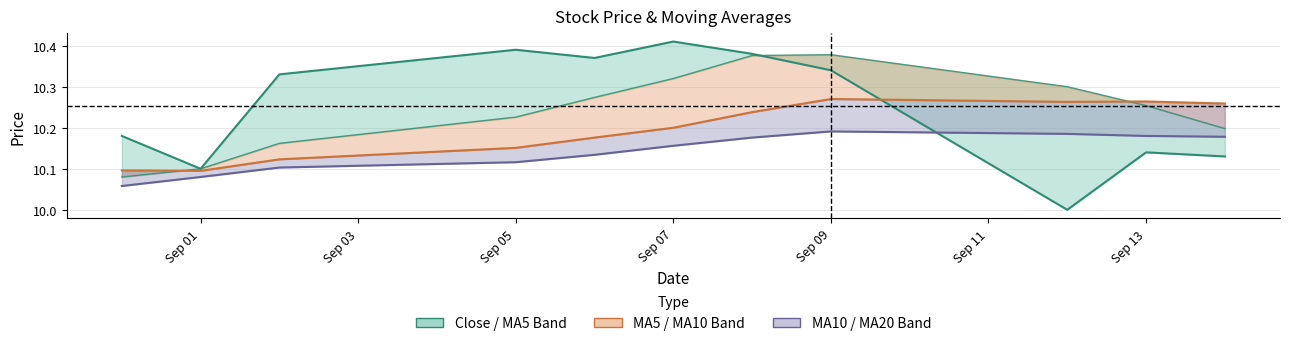

The value of ma20 at Sep 07 is 10.2. True or false?

True